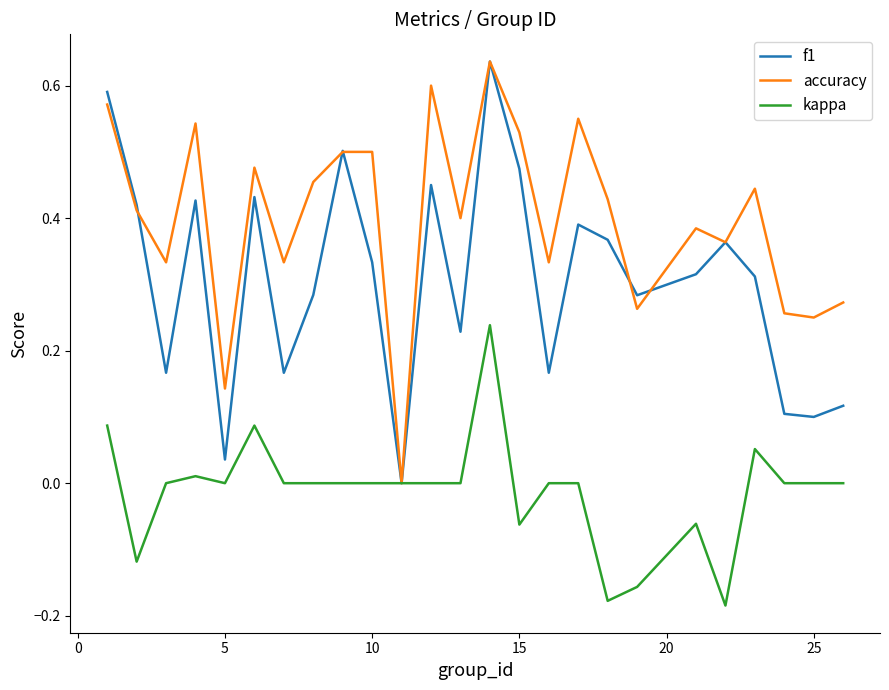

True or false: accuracy has more than 0 points higher than both neighbors.

True